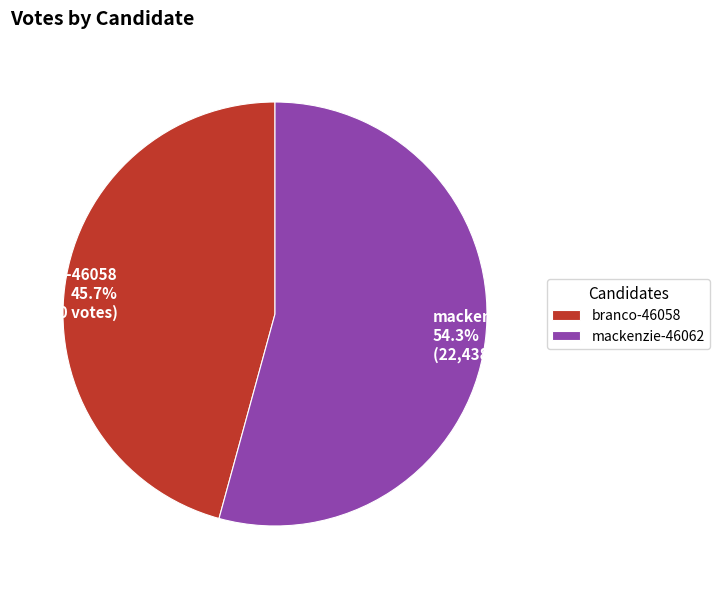

Which has a higher value, mackenzie-46062 54.3% (22,438 votes) or branco-46058 45.7% (18,920 votes)?

mackenzie-46062 54.3% (22,438 votes)